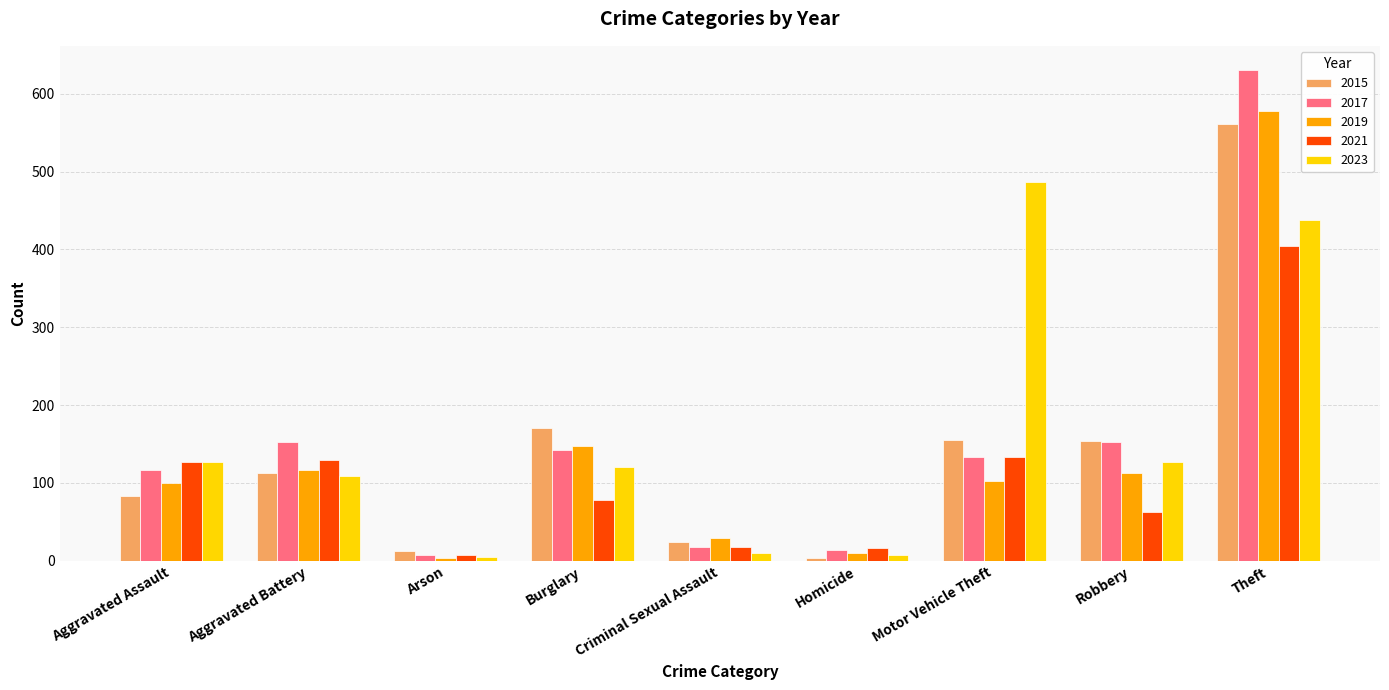

What is the difference between the 2015 values at Theft and Motor Vehicle Theft?

406